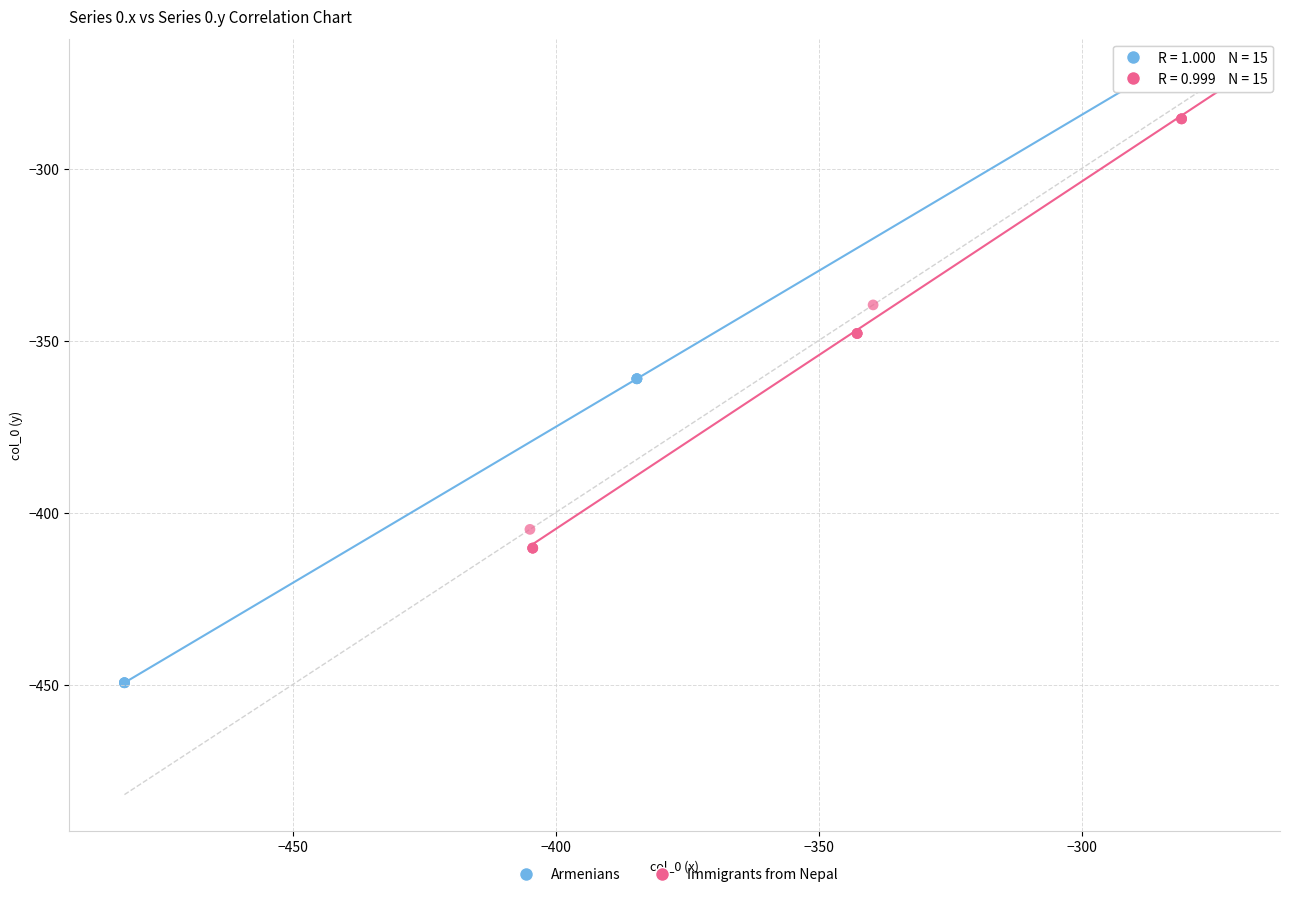

Which series has the widest spread of Y values?

Armenians